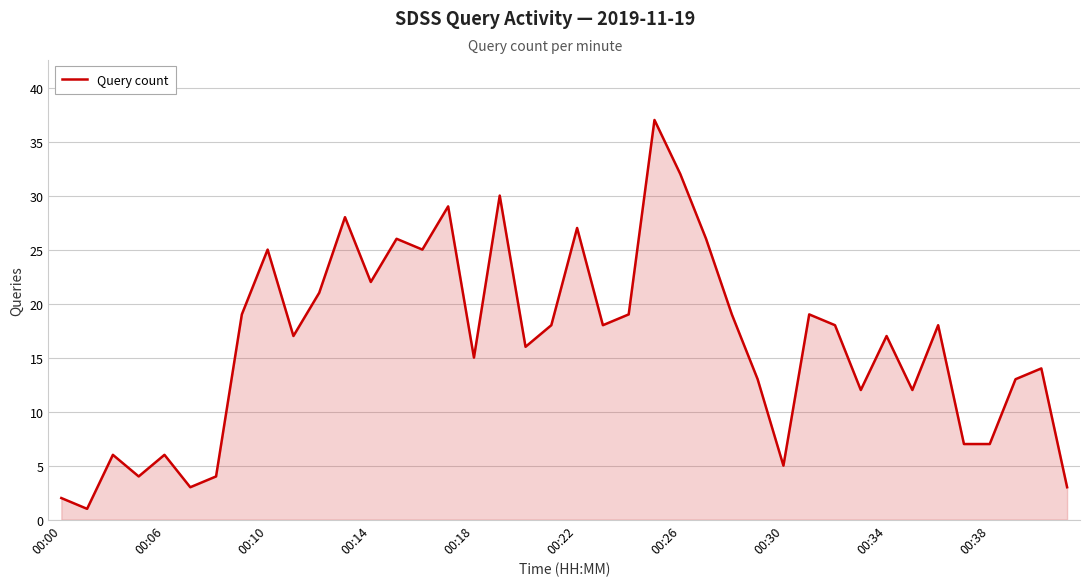

What is the greatest value displayed?

37